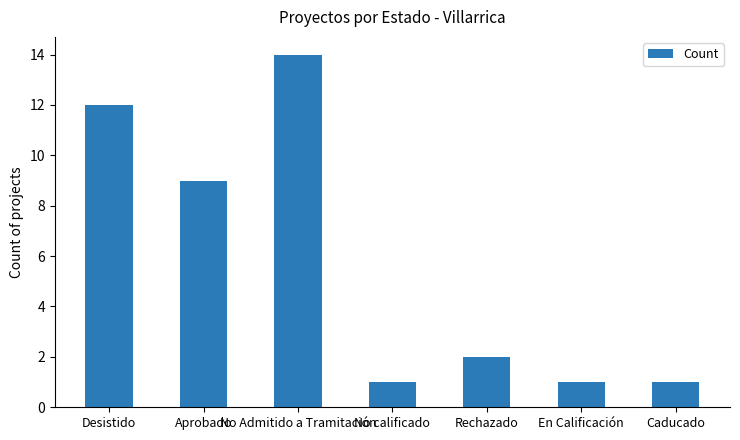

How many series are shown in this chart?

1